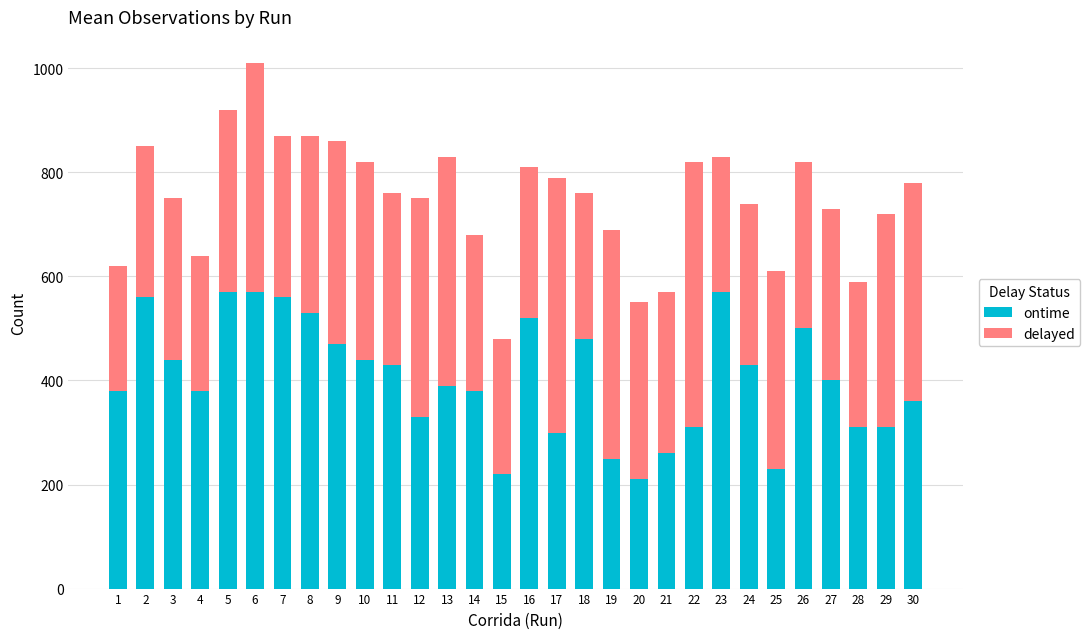

What is the average value of the ontime series?

403